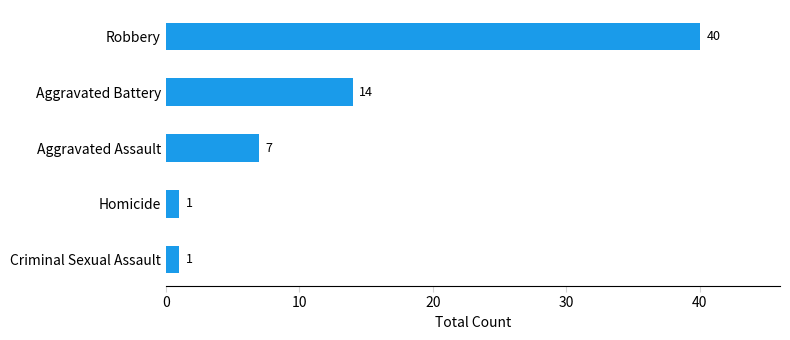

What is the difference between the second highest and second lowest values?

13